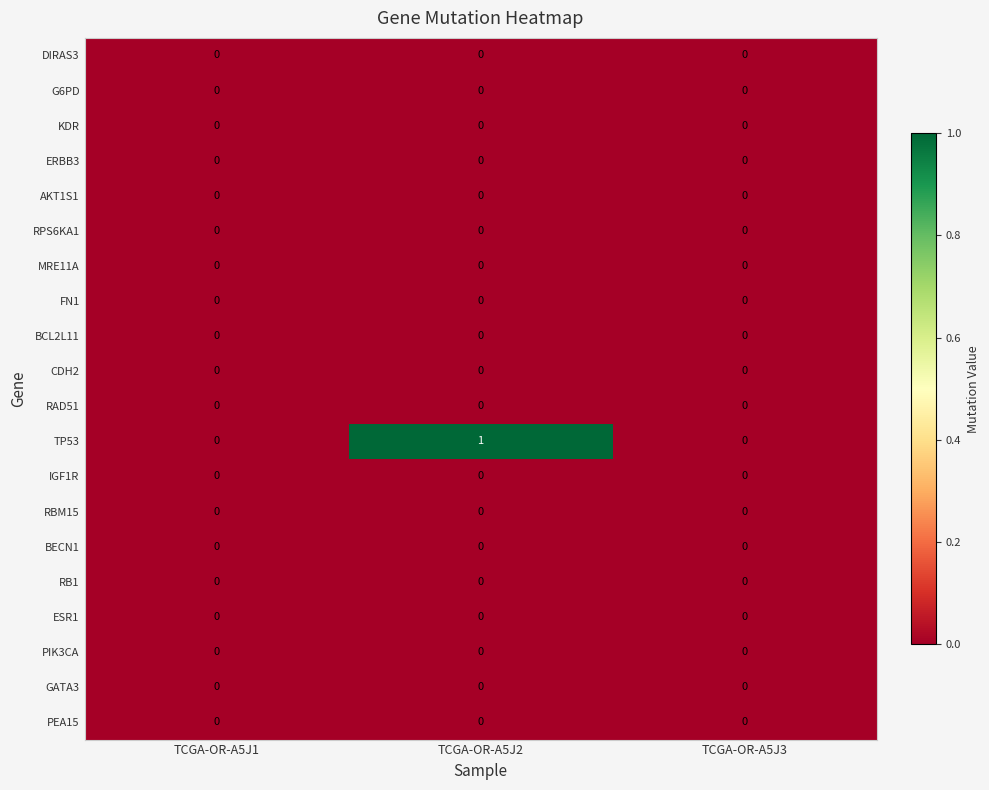

The RAD51 series shows 0 at TCGA-OR-A5J3. True or false?

True